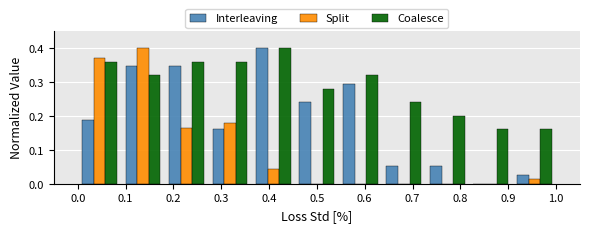

What is the height of the Interleaving bar covering 0.09 to 0.18 on the x-axis? Neither the bar edges nor the heights are printed on the chart, so give them approximately, as read against the axes.

0.35